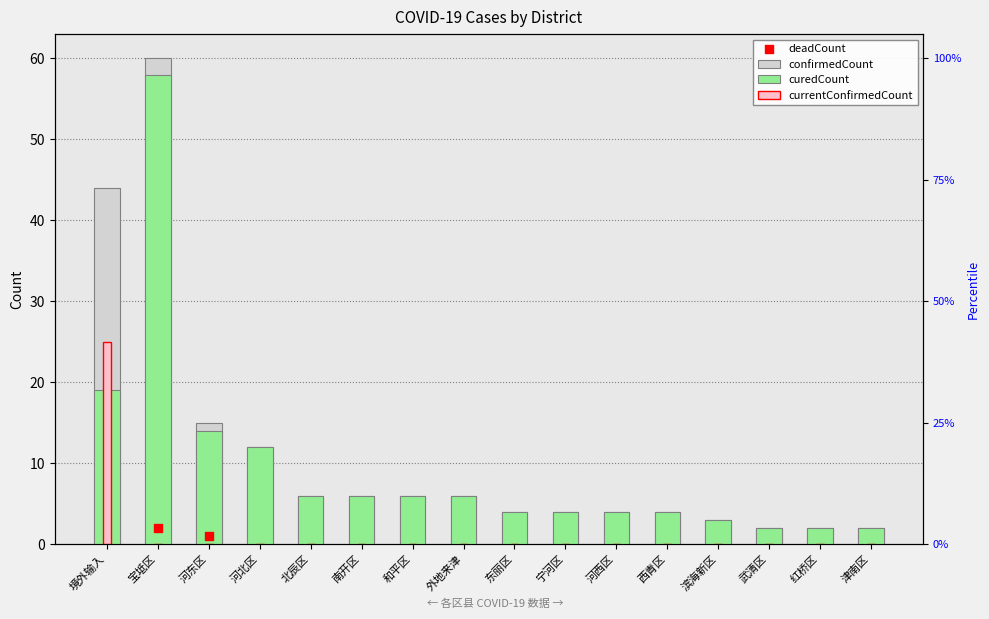

At how many categories does at least one series exceed 13?

3